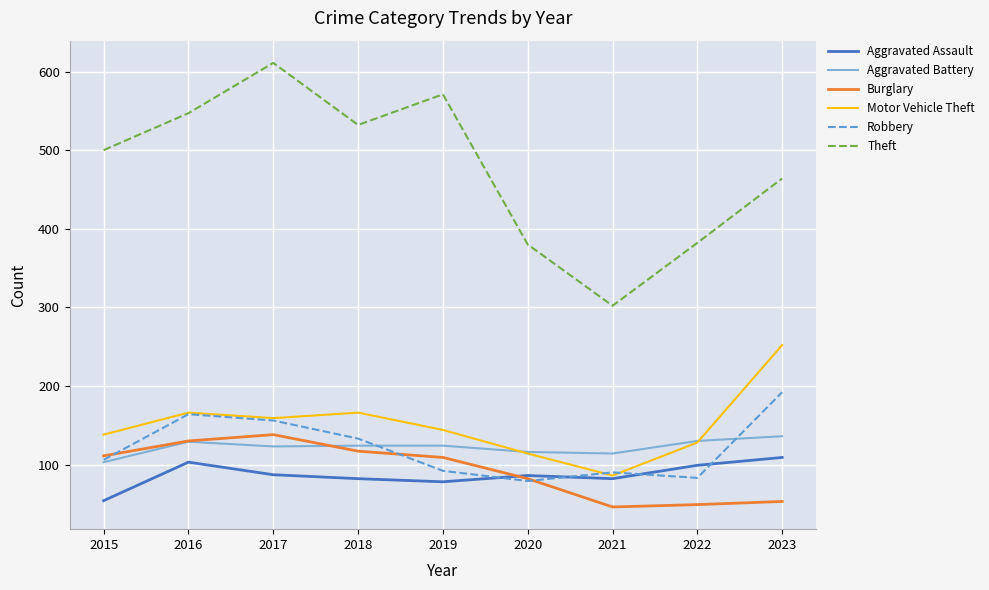

What value does the Aggravated Assault series have at 2016?

103